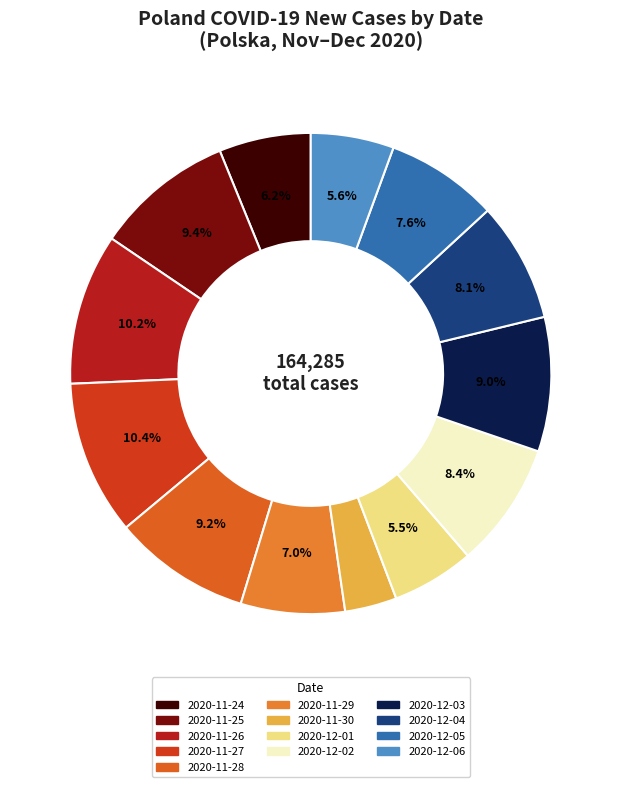

Is 2020-11-26 the majority of the pie?

No